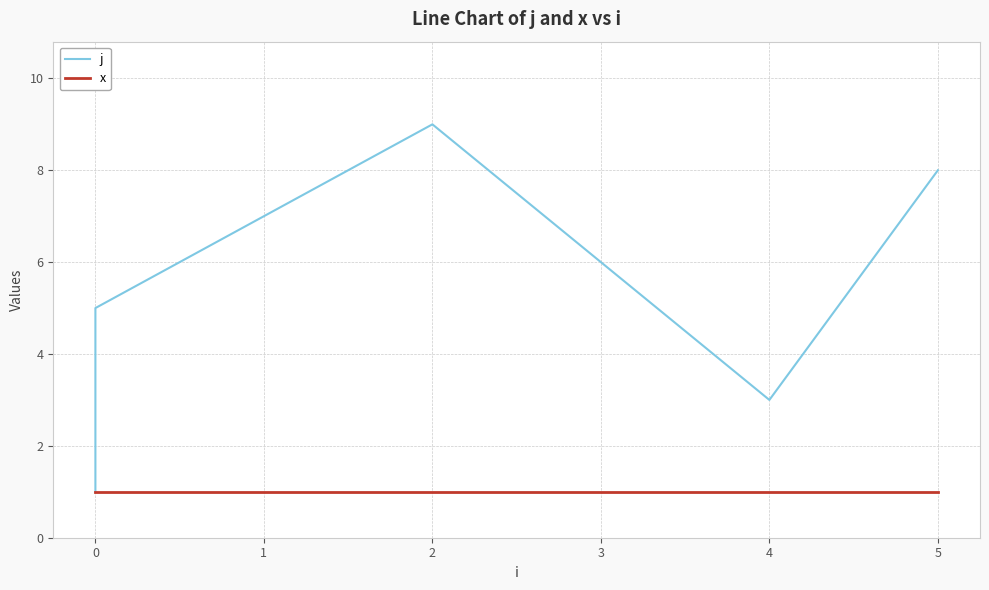

True or false: j and x intersect in this chart.

False